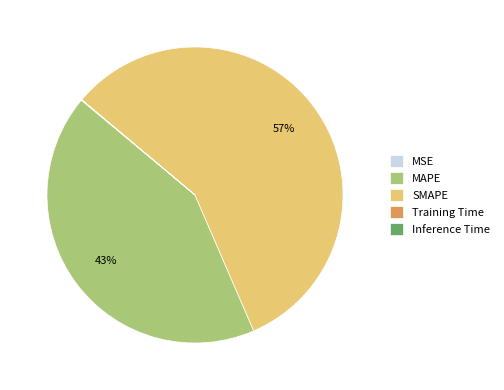

Is SMAPE the majority of the pie?

Yes